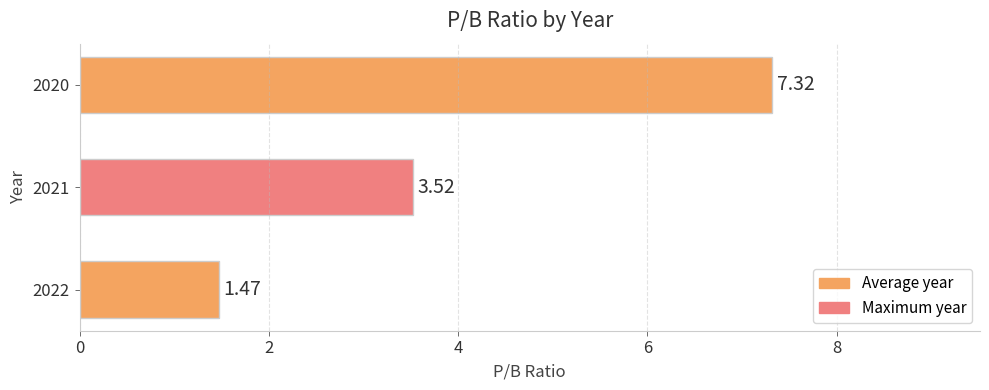

What is the sum of all values?

12.3